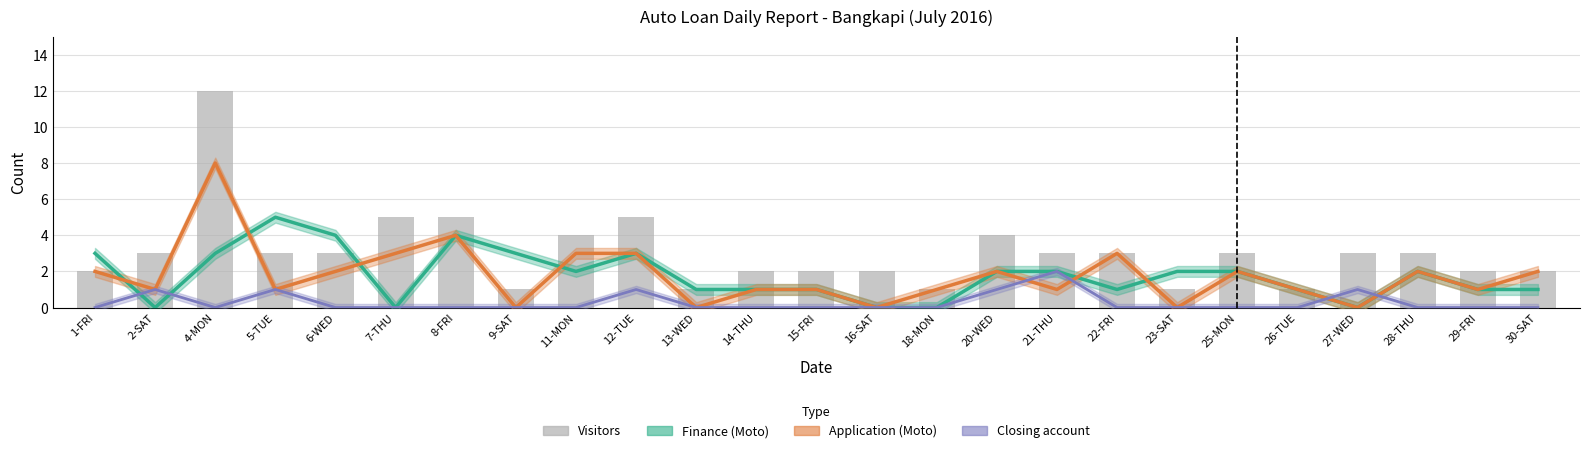

What is the label of the 9th bar from the right?

21-THU